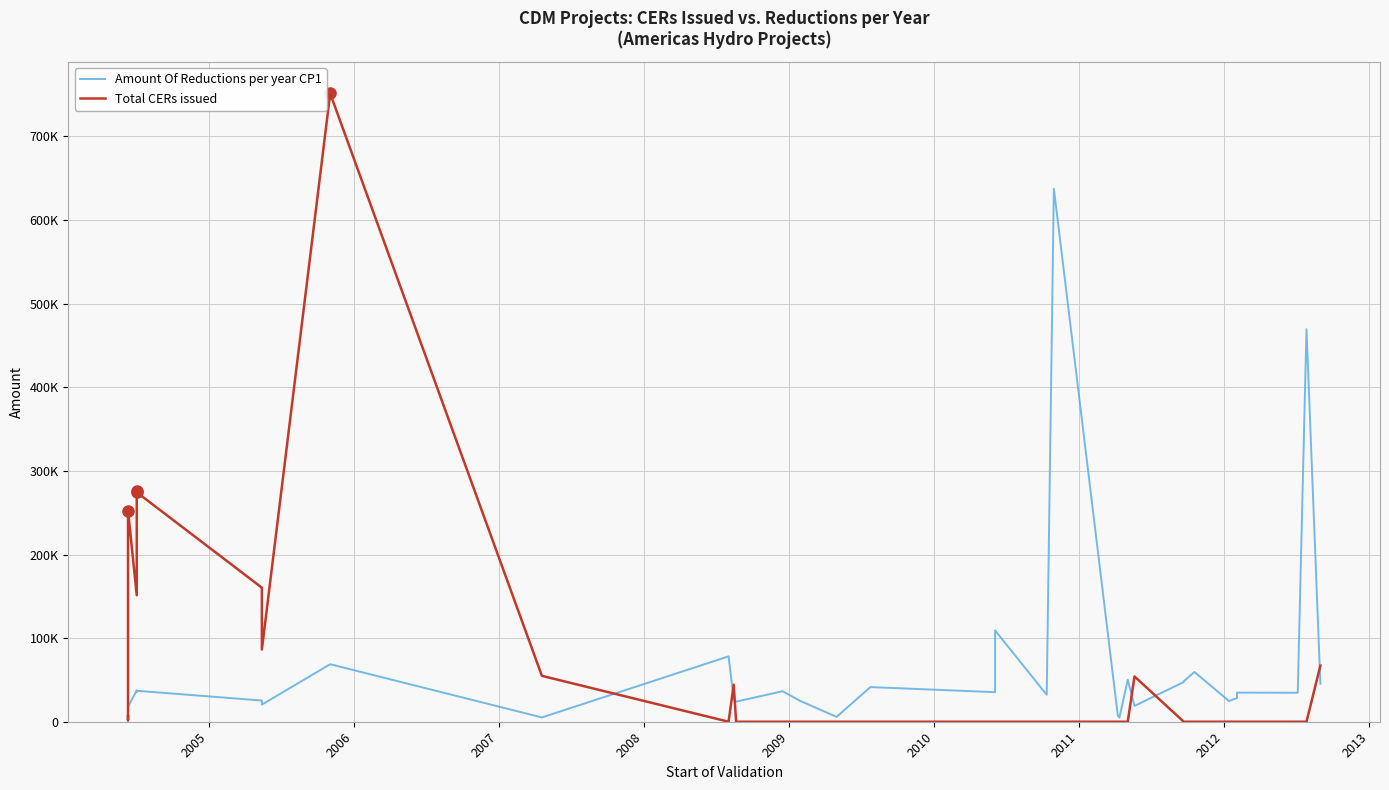

In Amount Of Reductions per year CP1, how many points are higher than both neighbors (excluding endpoints)?

12